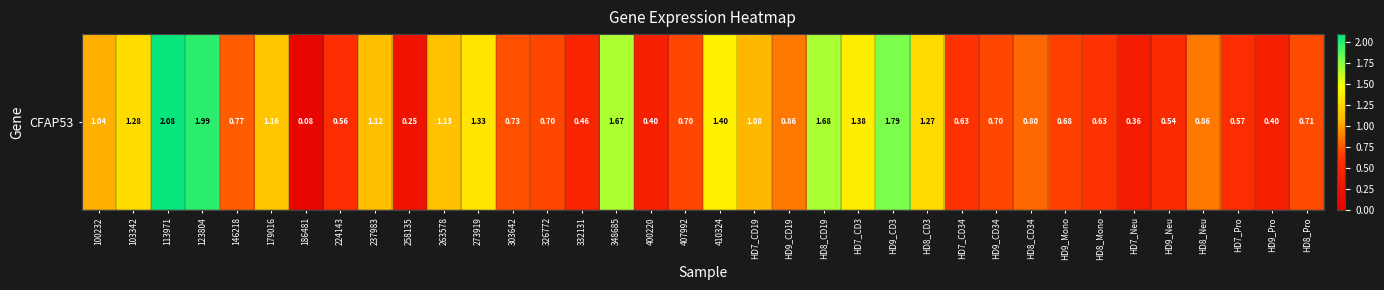

Rank the categories by value from lowest to highest.

186481, 258135, HD7_Neu, 400220, HD9_Pro, 332131, HD9_Neu, 224143, HD7_Pro, HD7_CD34, HD8_Mono, HD9_Mono, 326772, 407992, HD9_CD34, HD8_Pro, 303642, 146218, HD8_CD34, HD9_CD19, HD8_Neu, 100232, HD7_CD19, 237983, 263578, 179016, HD8_CD3, 103342, 273919, HD7_CD3, 410324, 348685, HD8_CD19, HD9_CD3, 123804, 113971